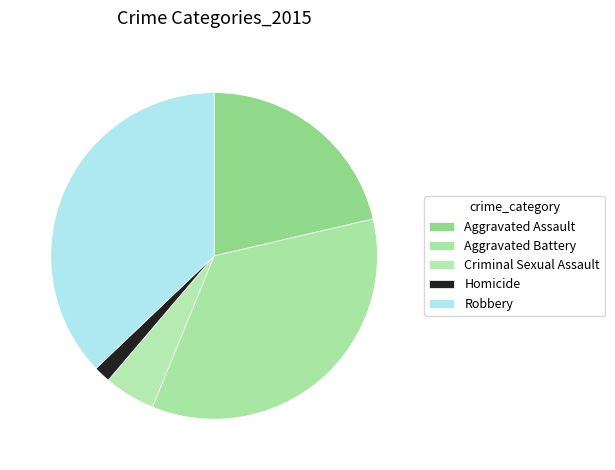

True or false: Homicide accounts for 2% of the total.

True